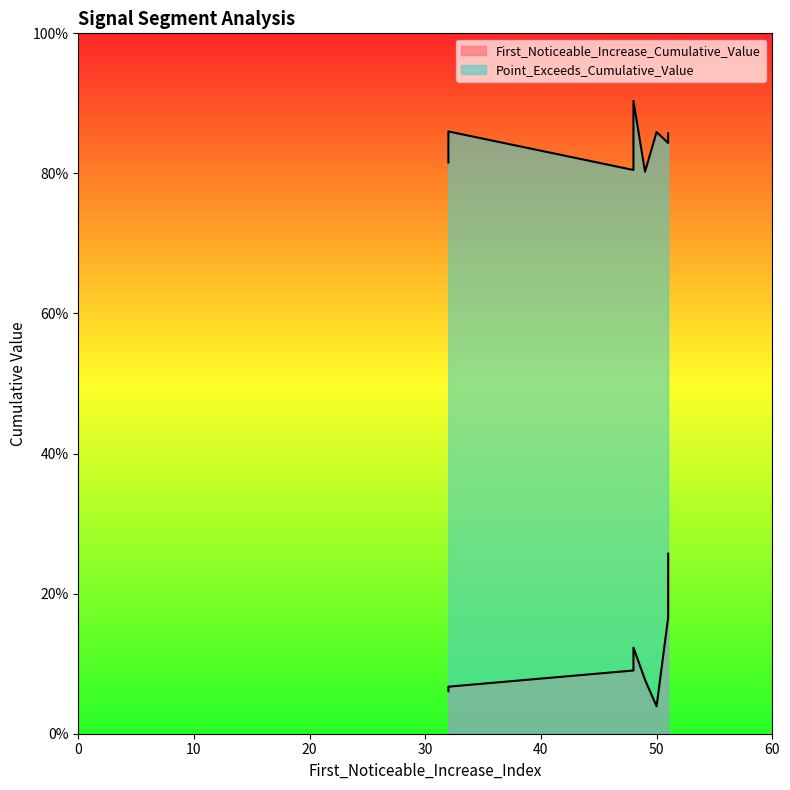

The value of Point_Exceeds_Cumulative_Value at 49 is 0.2. True or false?

False